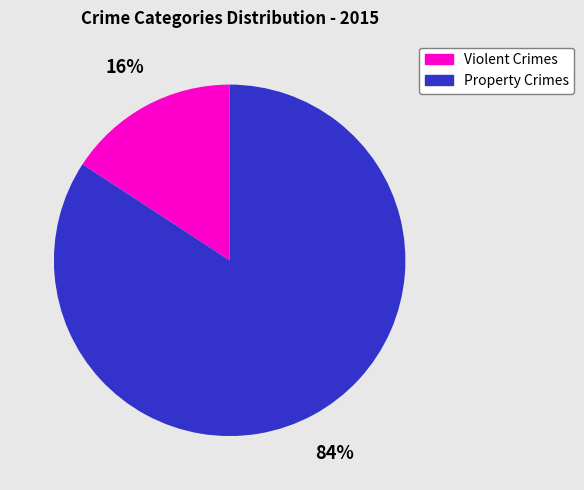

To the nearest percent, what is the difference between the largest and smallest slice percentages?

68%